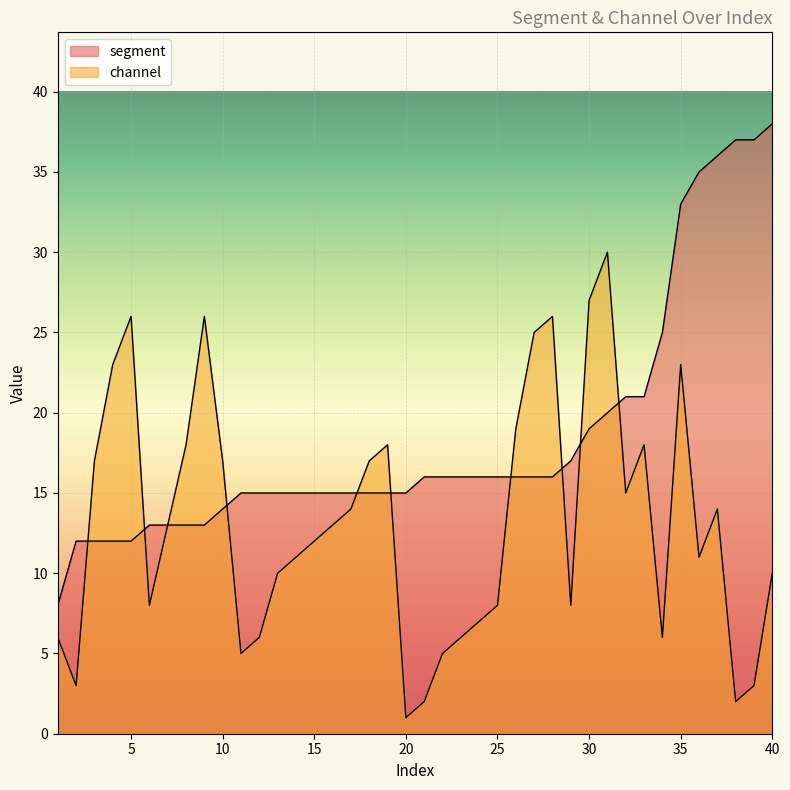

What are all the series names shown in the legend?

segment, channel